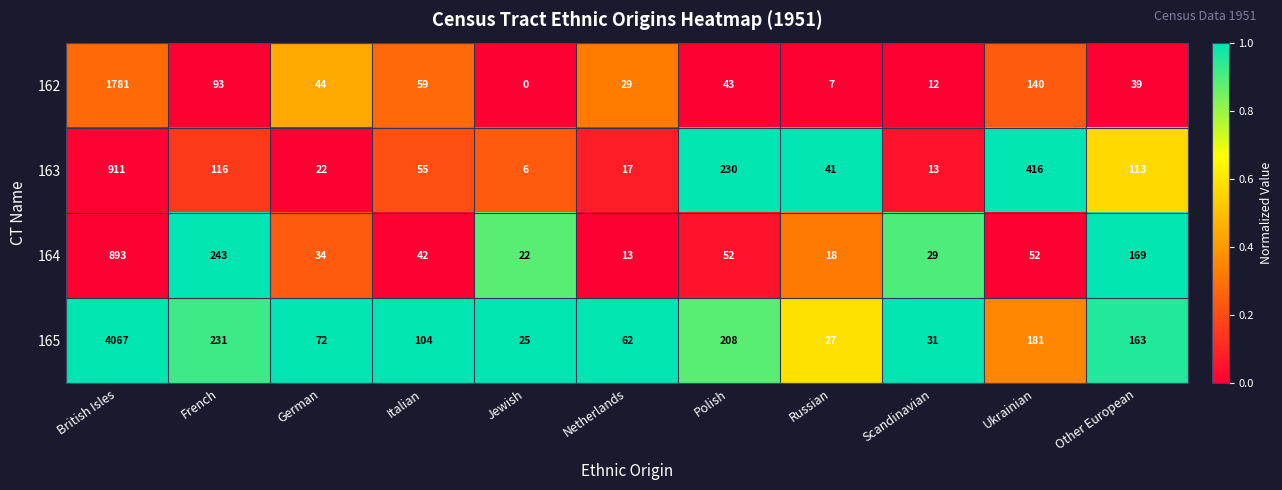

Rank the series at Jewish from lowest to highest value.

162, 163, 164, 165